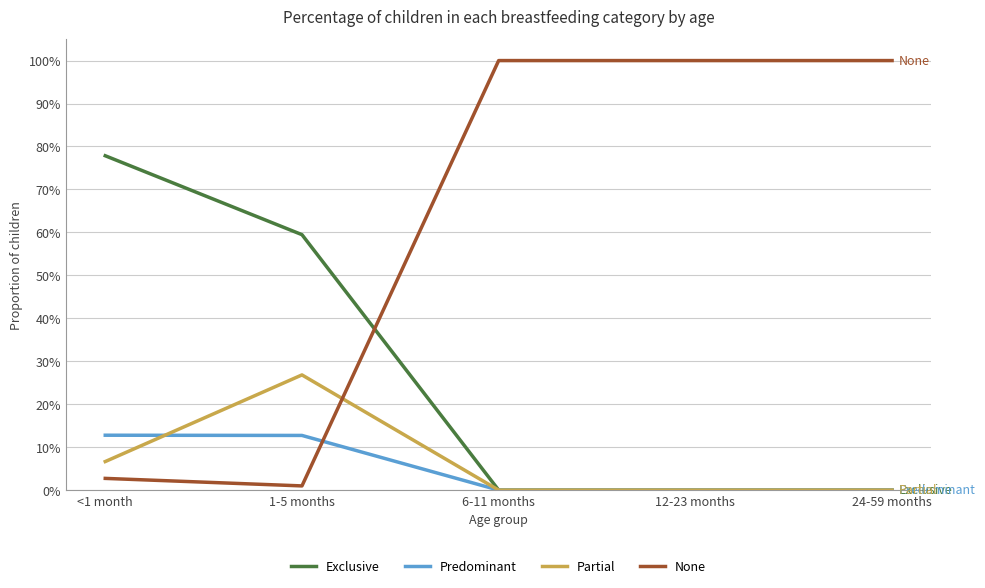

True or false: Predominant has more than 0 interior local peaks.

False